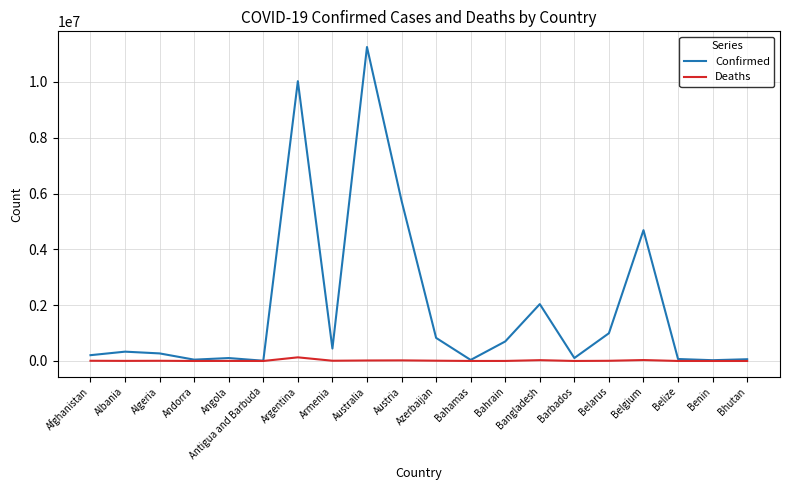

Which series has the largest total across all categories?

Confirmed